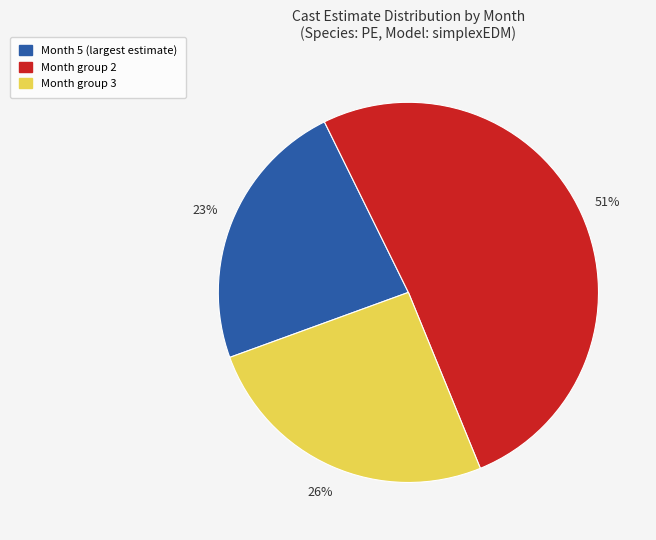

To the nearest percent, what portion does Month 5 (largest estimate) represent?

23%